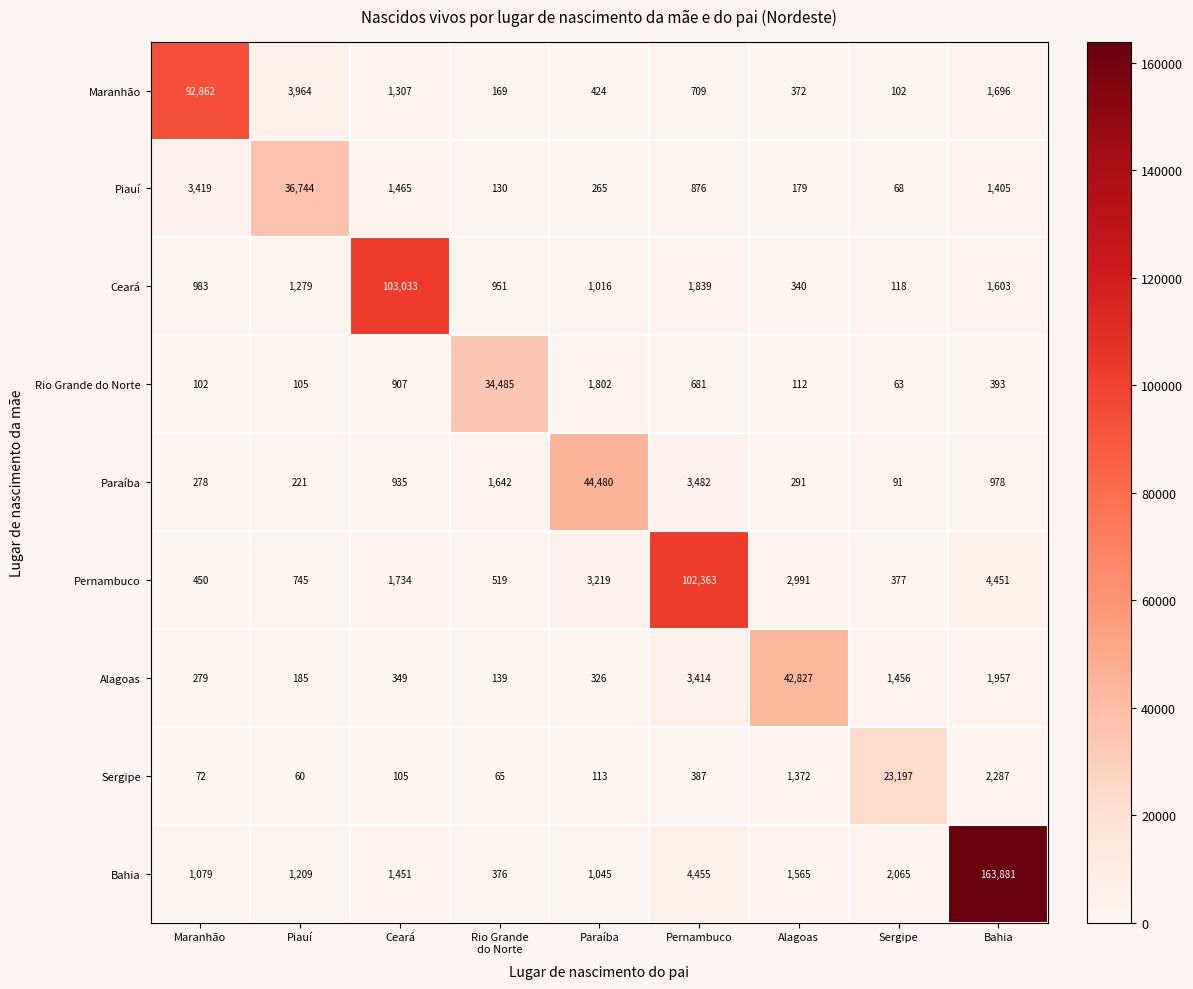

How many series are shown in this chart?

9